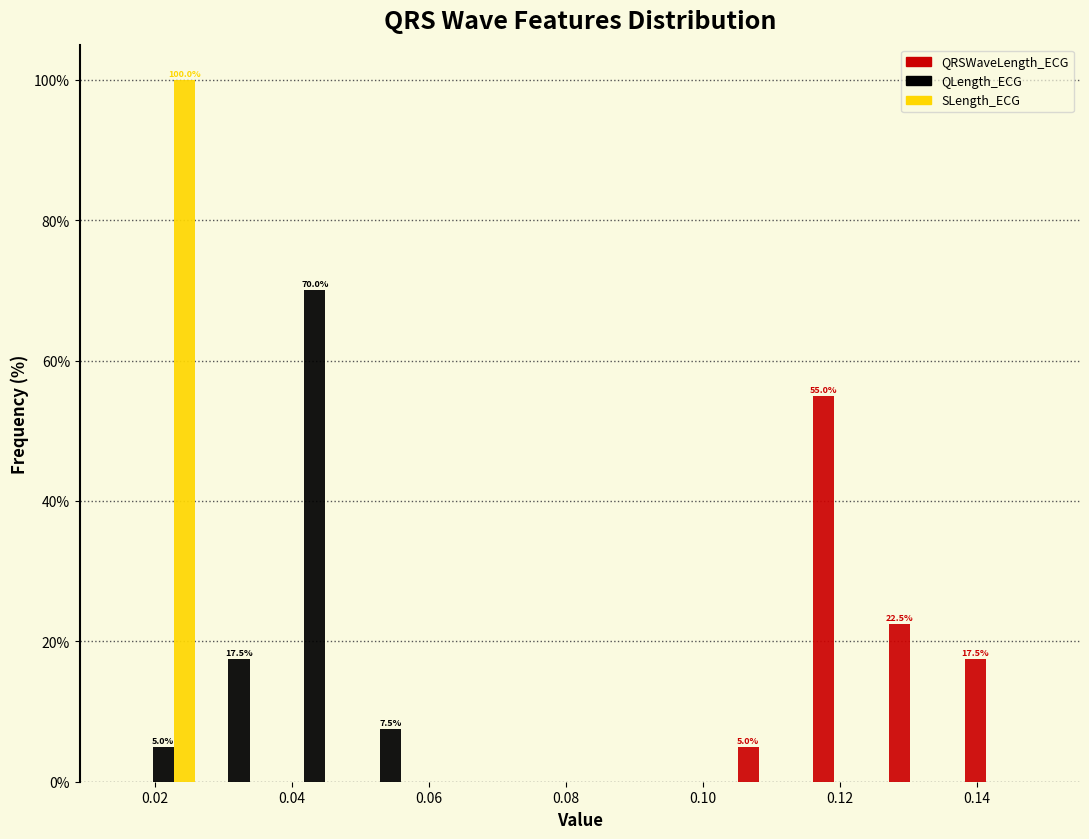

In the QLength_ECG series, which range on the x-axis has the tallest bar?

0.038 to 0.048